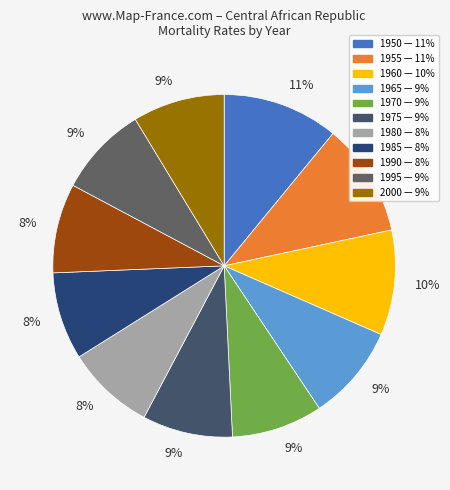

Does any single category account for the majority?

No